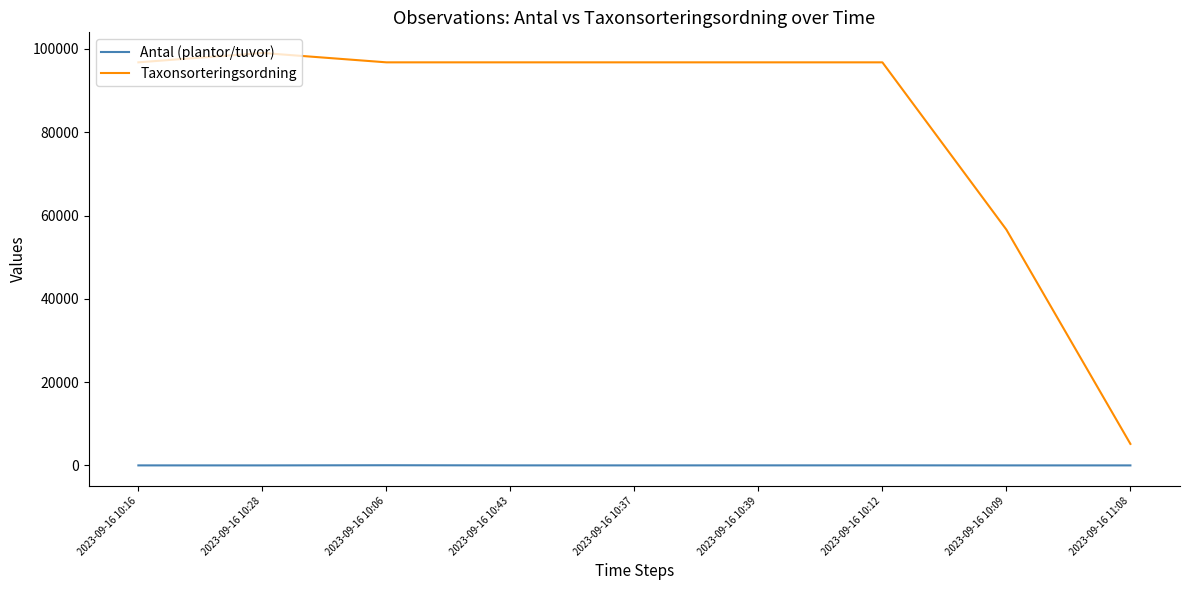

What is the approximate value of Taxonsorteringsordning at 2023-09-16 11:08, to the nearest 50?

5150